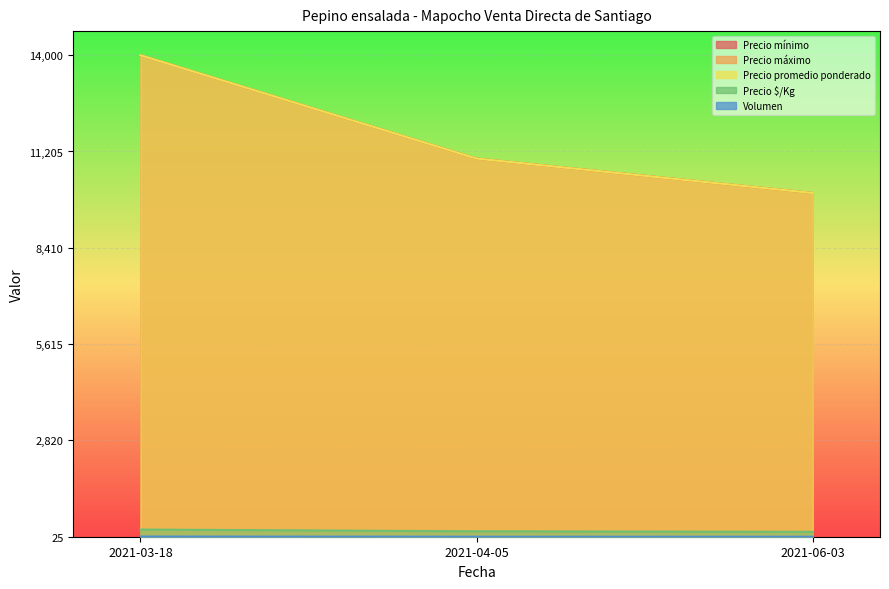

The Precio $/Kg series shows 0.0 at 2021-04-05. True or false?

False